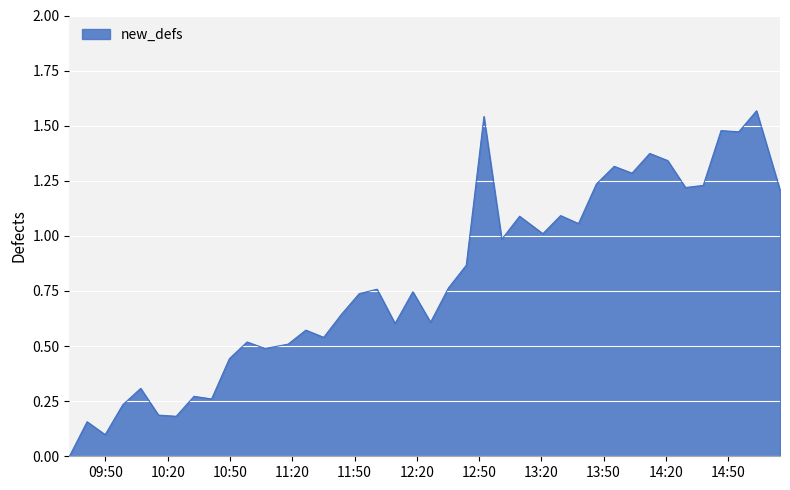

Reading left to right, what are all the values shown in this chart?

0.0	0.2	0.1	0.2	0.3	0.2	0.2	0.3	0.3	0.4	0.5	0.5	0.5	0.6	0.5	0.6	0.7	0.8	0.6	0.7	0.6	0.8	0.9	1.5	1.0	1.1	1.0	1.1	1.1	1.2	1.3	1.3	1.4	1.3	1.2	1.2	1.5	1.5	1.6	1.2